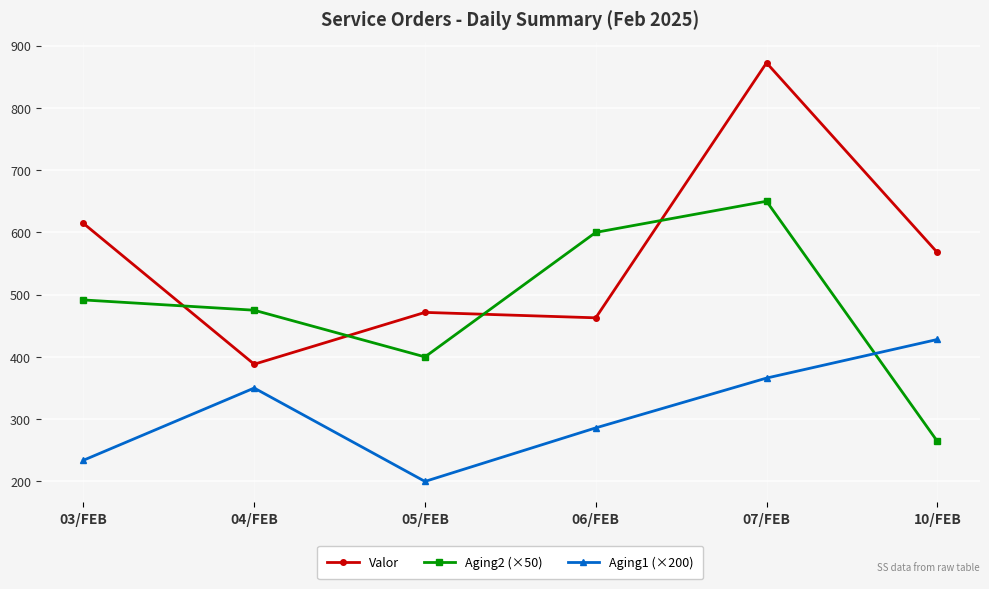

Which series has the largest total across all categories?

Valor